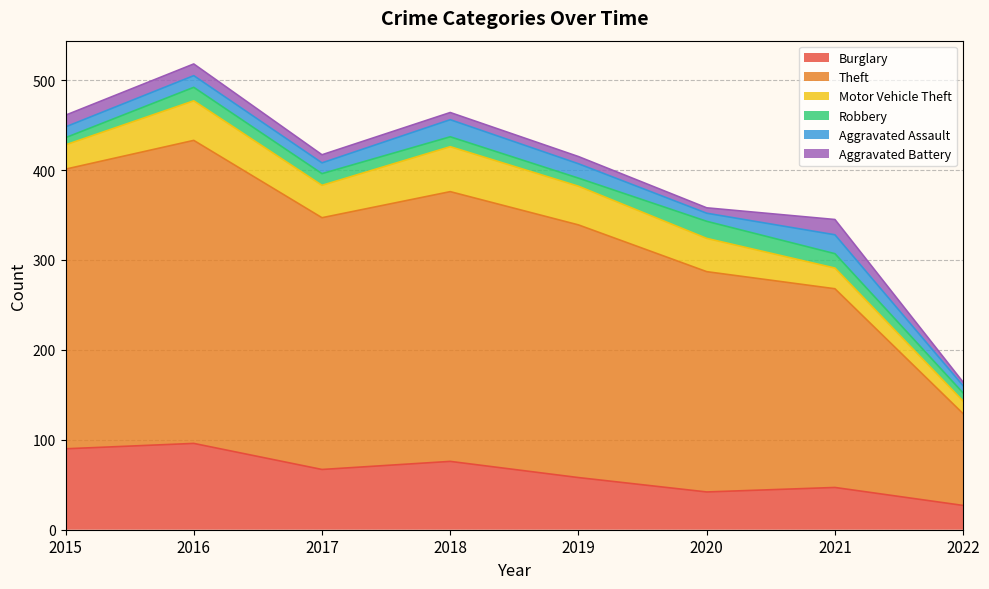

What is the value of the Robbery point at the 8th from the left?

9